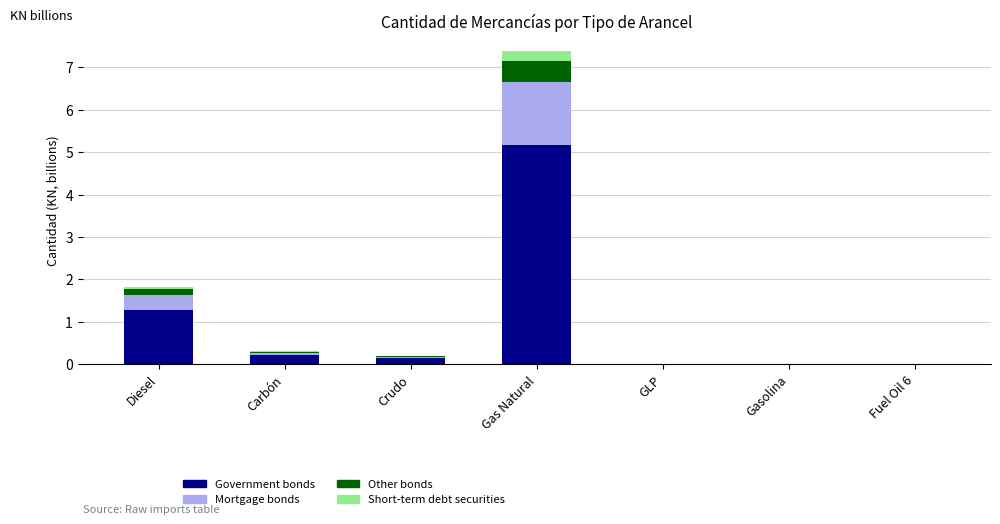

The value of Government bonds at Diesel is 1.7. True or false?

False